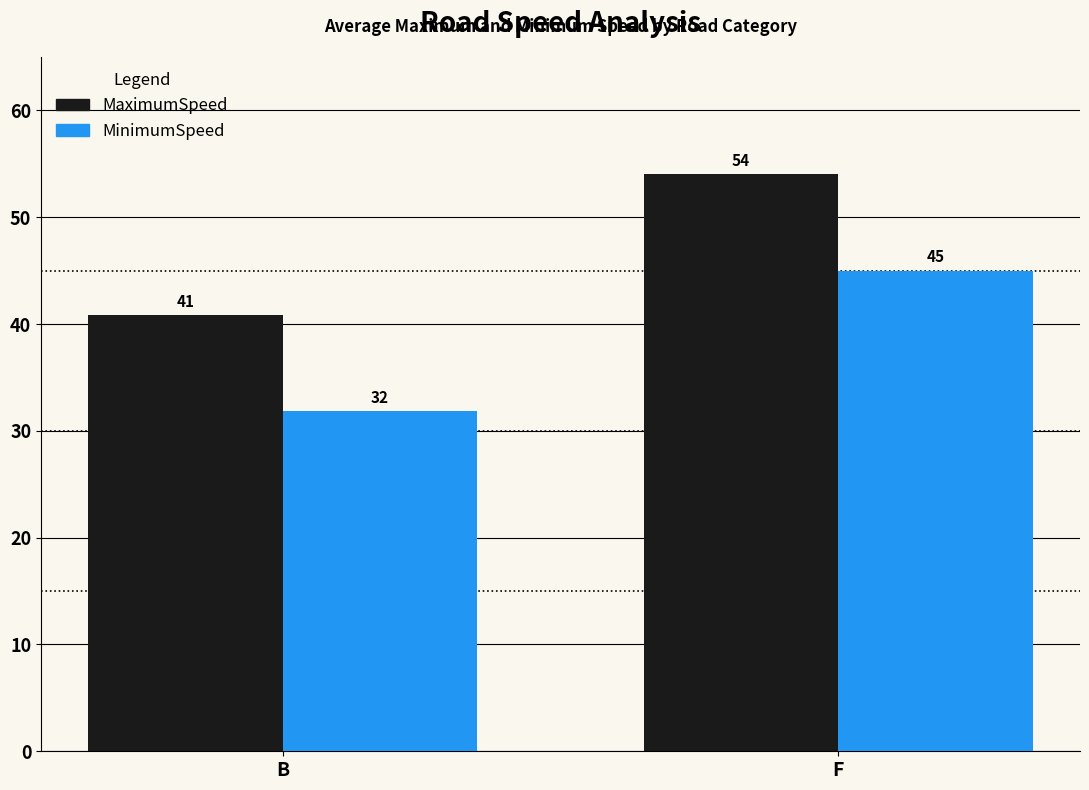

Count the number of data series in this chart.

2